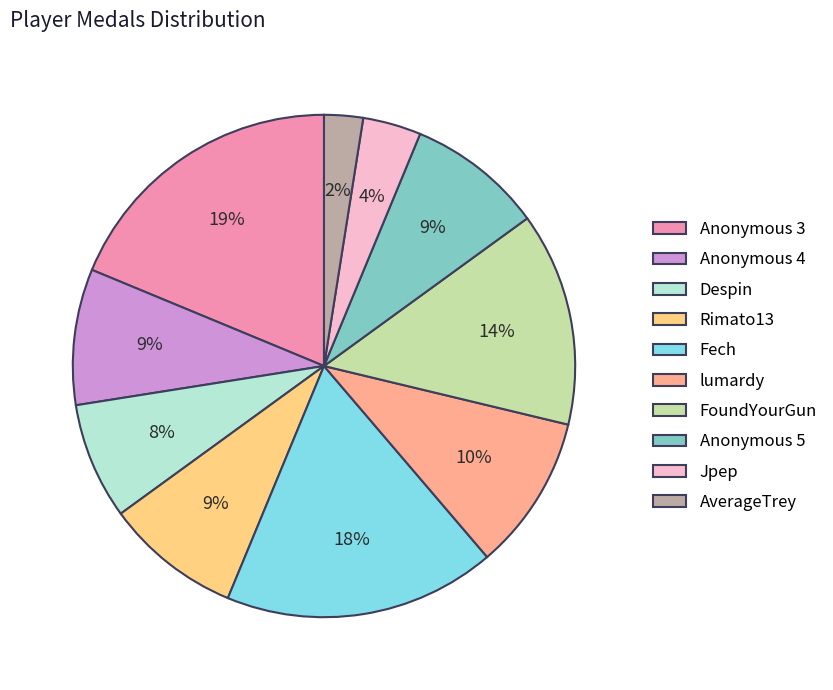

What is the largest slice in the pie chart?

Anonymous 3